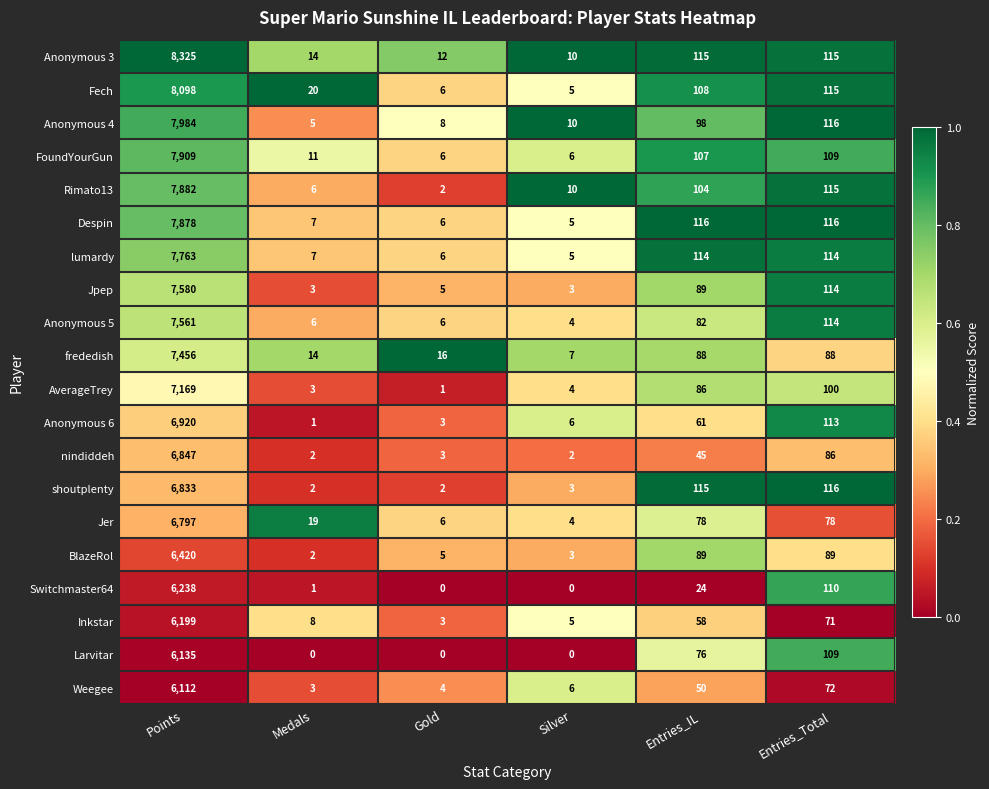

Rank the categories by Anonymous 4 value from lowest to highest.

Medals, Gold, Silver, Entries_IL, Entries_Total, Points